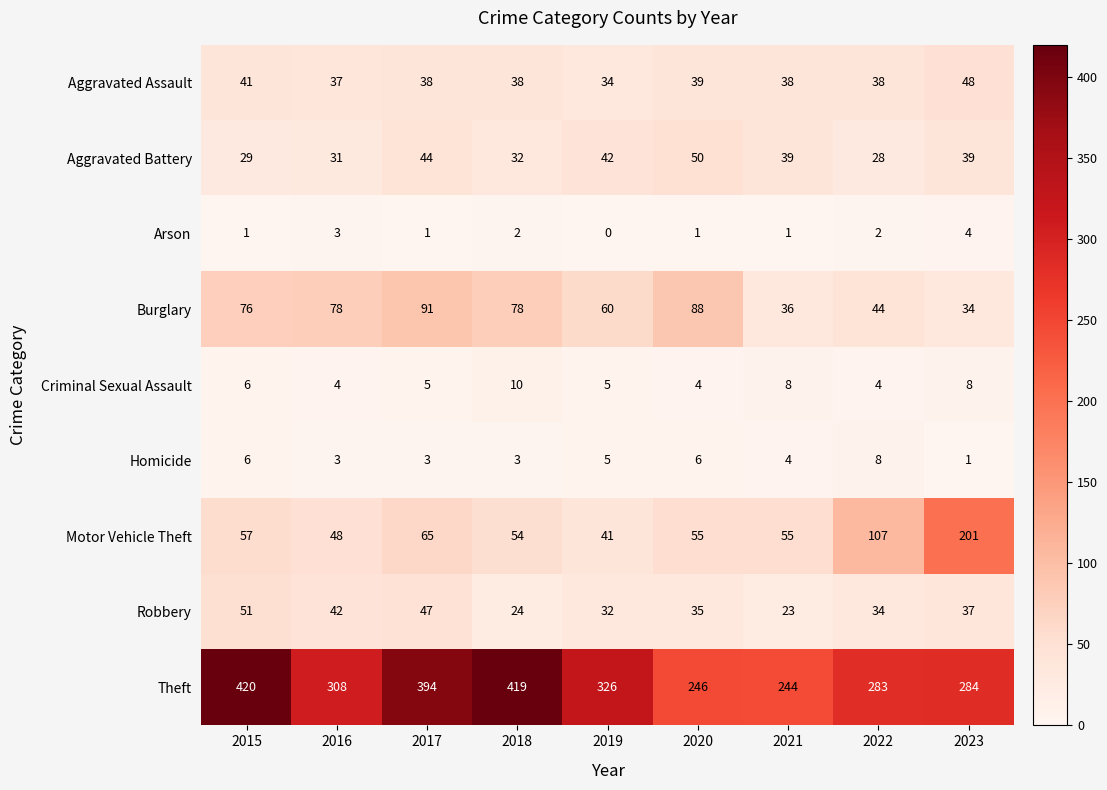

At how many categories does at least one series exceed 278?

7